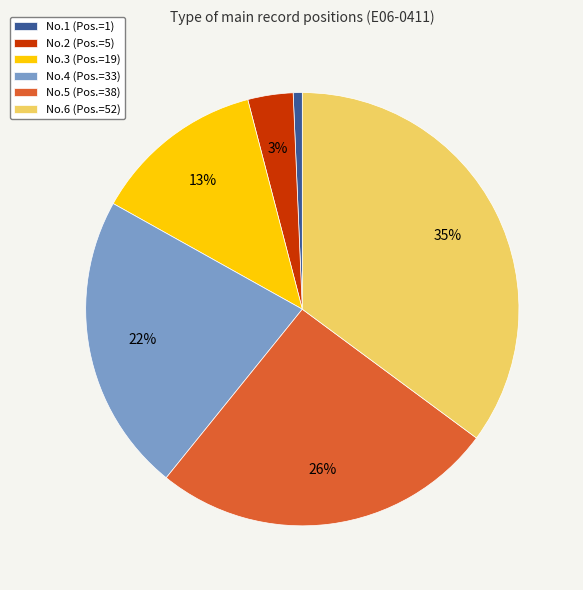

What percentage is the No.1 (Pos.=1) slice, to the nearest percent?

1%